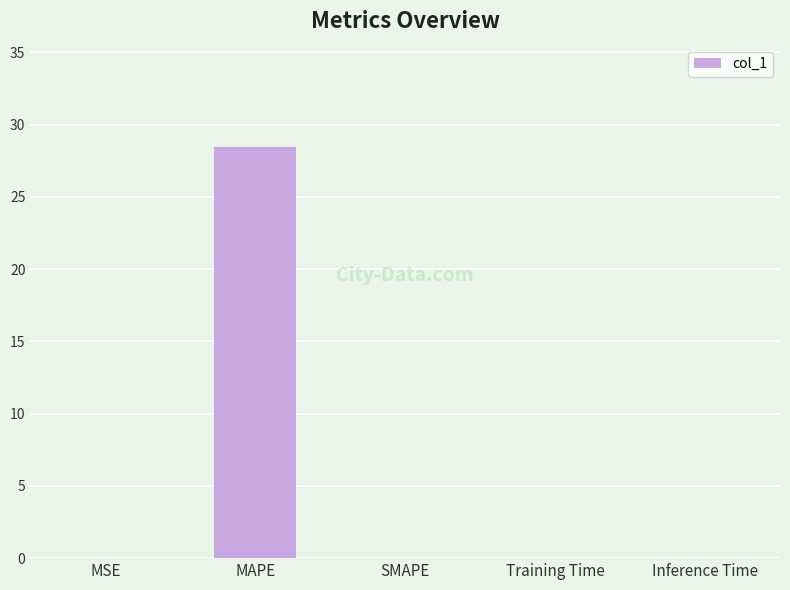

Which category has the highest value across all series?

MAPE